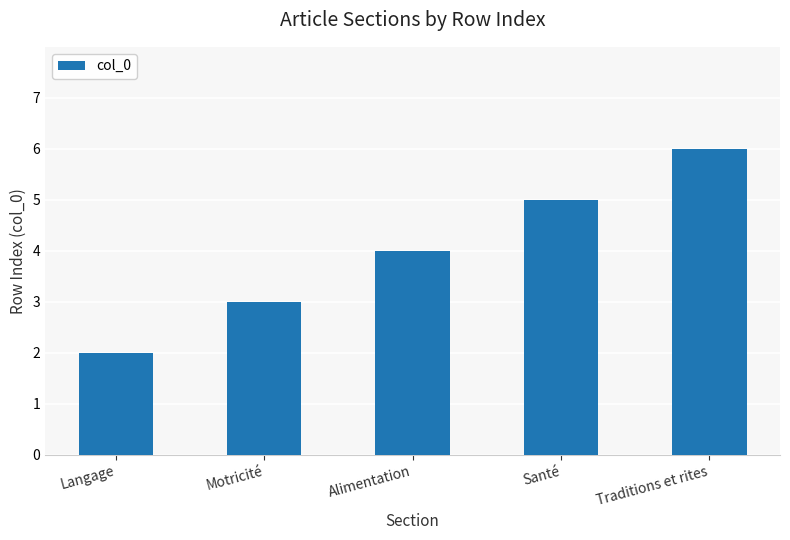

Rank the categories by value from lowest to highest.

Langage, Motricité, Alimentation, Santé, Traditions et rites